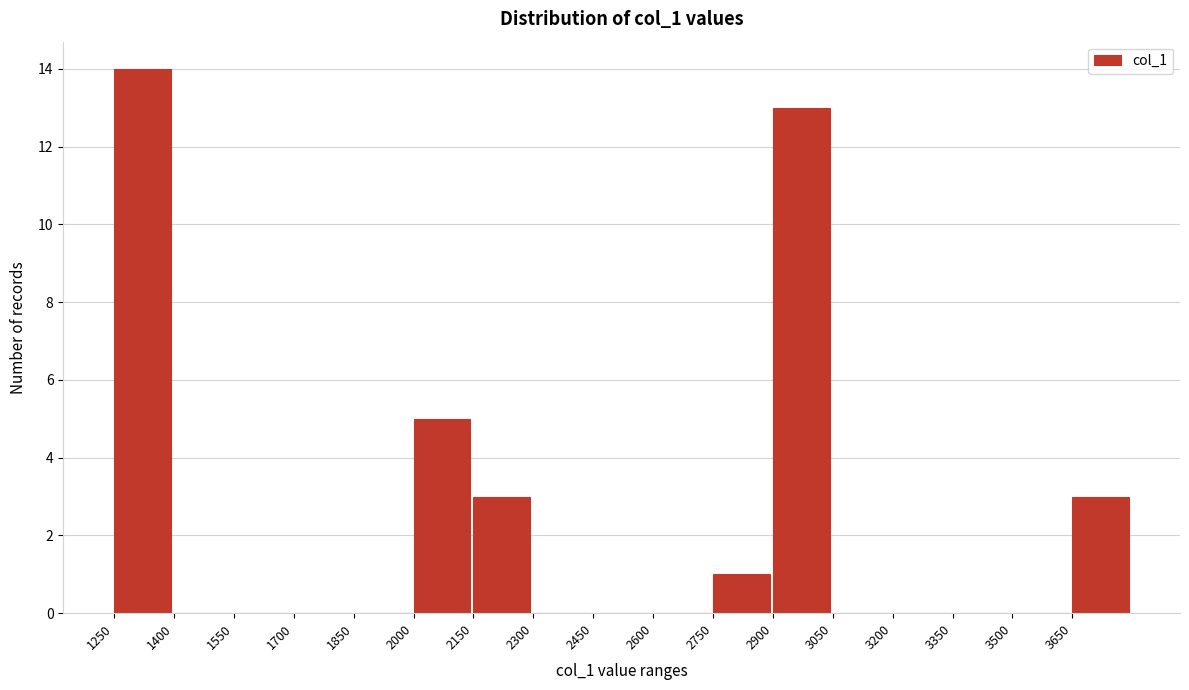

Reading left to right, list every bar in this chart as the range it spans on the x-axis followed by its height. Neither the bar edges nor the heights are printed on the chart, so give them approximately, as read against the axes.

1250 to 1400: 14
1400 to 1550: 0
1550 to 1700: 0
1700 to 1850: 0
1850 to 2000: 0
2000 to 2150: 5
2150 to 2300: 3
2300 to 2450: 0
2450 to 2600: 0
2600 to 2750: 0
2750 to 2900: 1
2900 to 3050: 13
3050 to 3200: 0
3200 to 3350: 0
3350 to 3500: 0
3500 to 3650: 0
3650 to 3800: 3